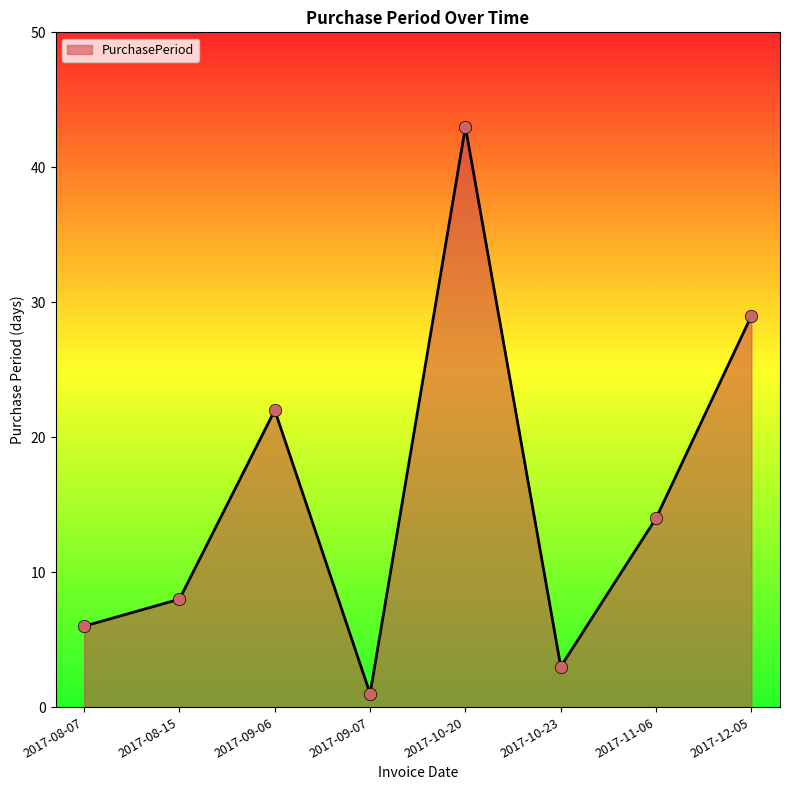

Between 2017-12-05 and 2017-09-06, which is larger?

2017-12-05